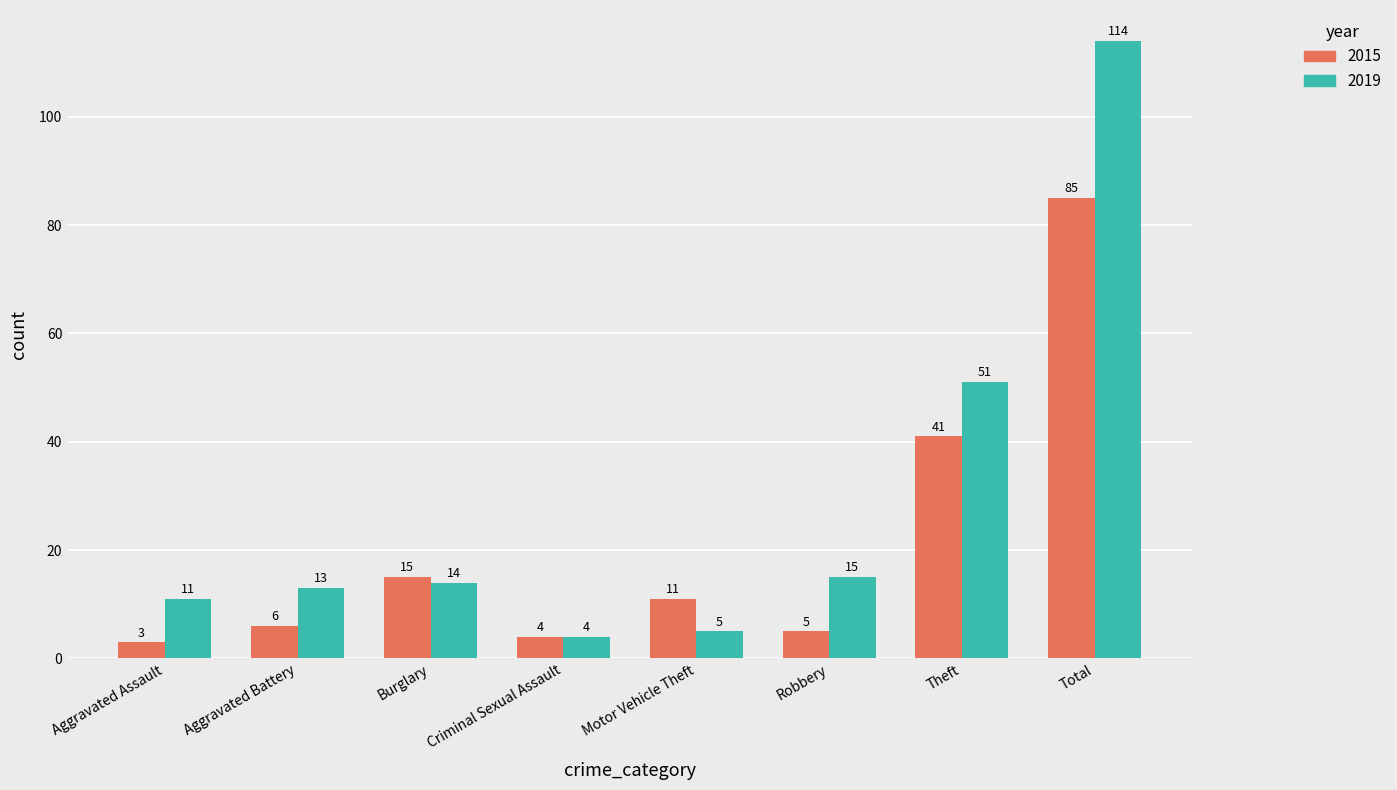

The 2019 series shows 19 at Aggravated Assault. True or false?

False